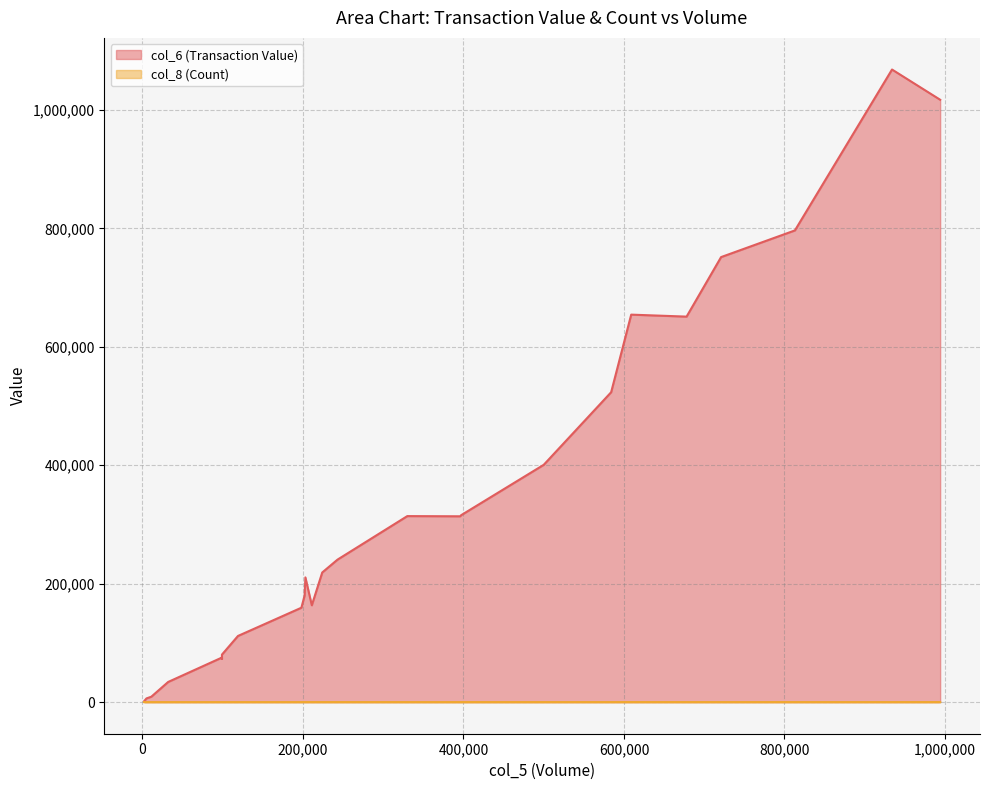

How many values in the col_6 (Transaction Value) series exceed 210590?

13